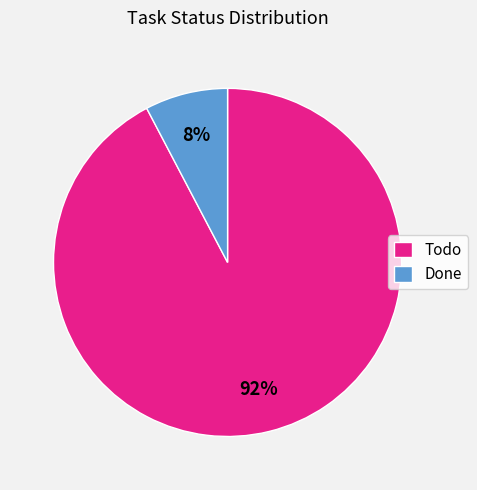

True or false: Todo accounts for 92% of the total.

True